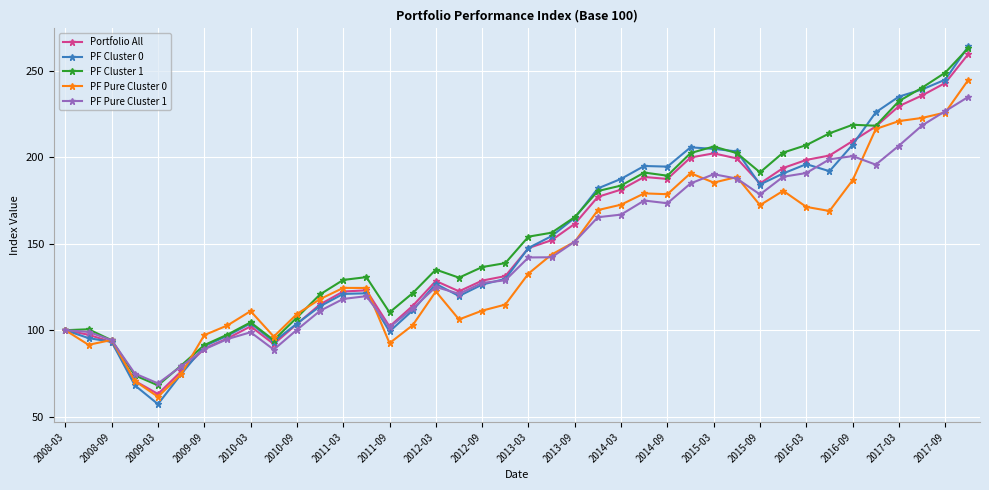

Which series has the widest spread of values?

PF Cluster 0